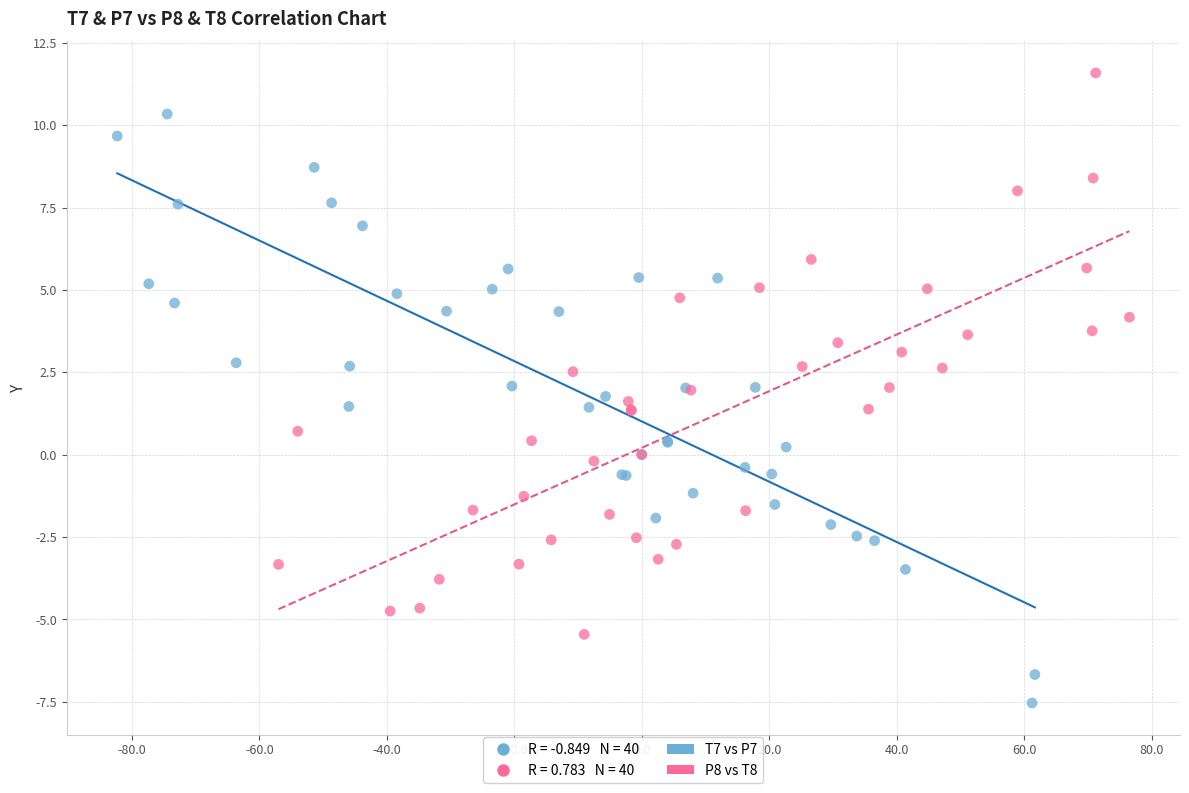

Which series reaches the minimum Y coordinate?

T7 vs P7